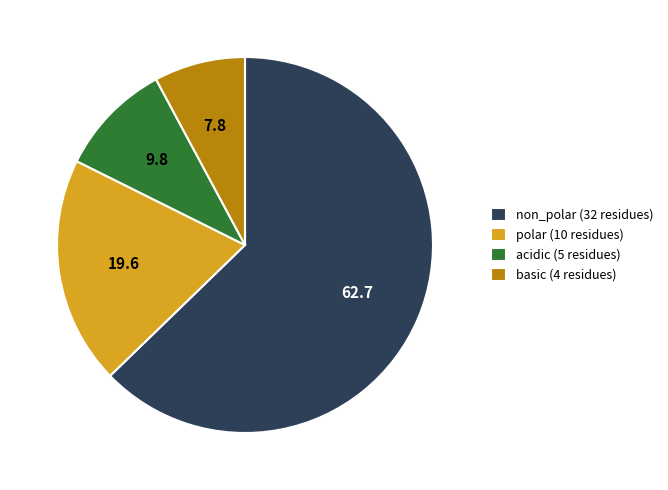

The non_polar (32 residues) slice represents 63% of the pie. True or false?

True